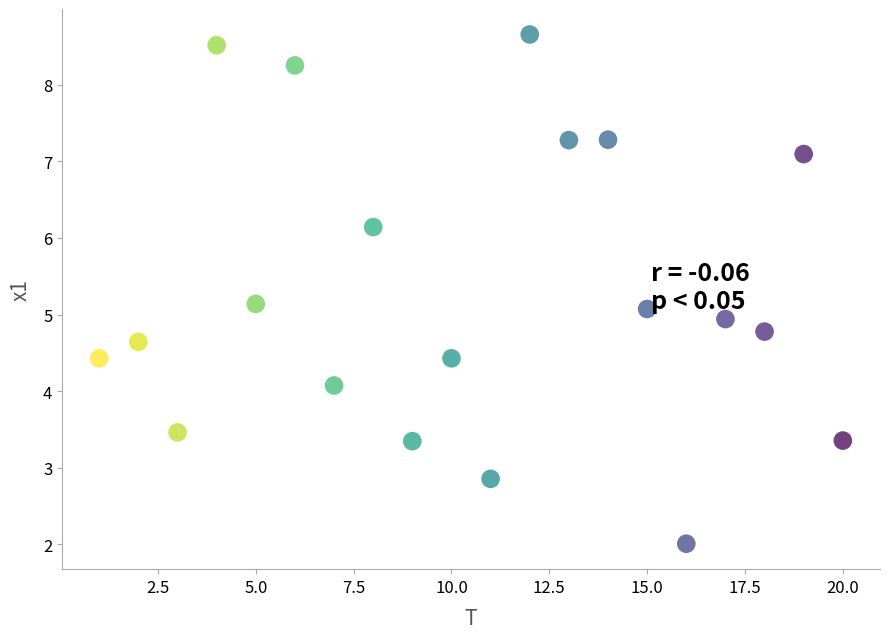

What is the range of Y values (max minus min)?

6.6